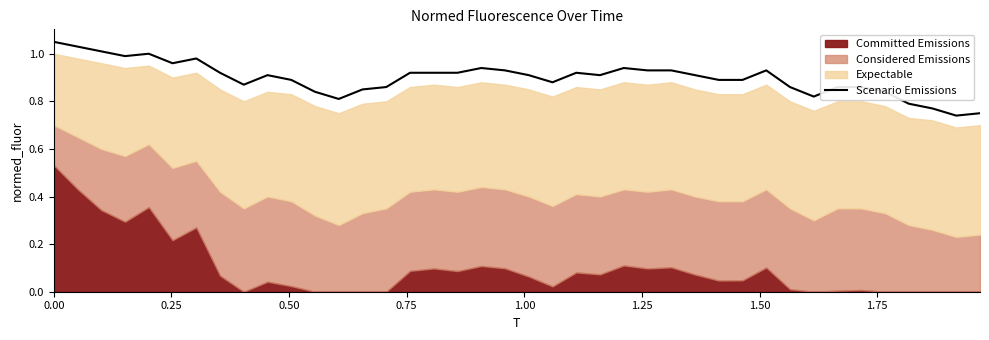

Does the chart have visible grid lines?

No